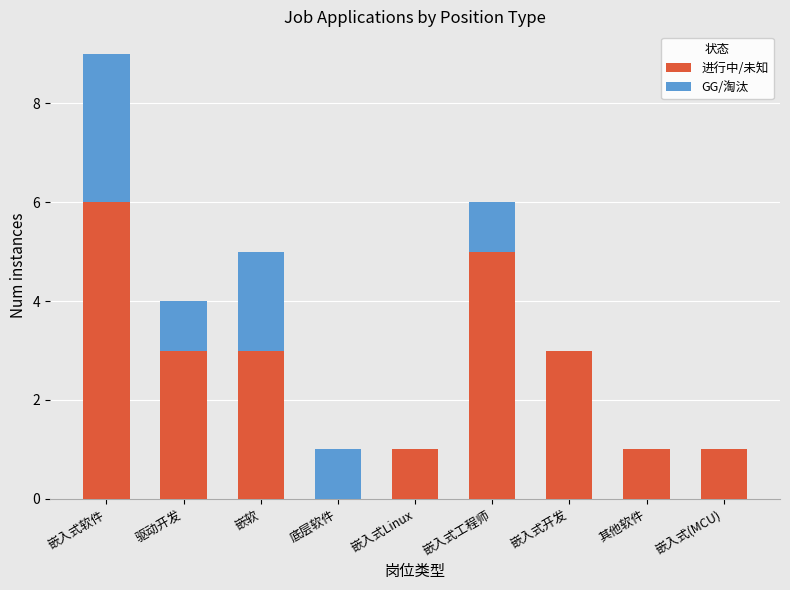

True or false: 进行中/未知 has a value of 3 at 底层软件.

False